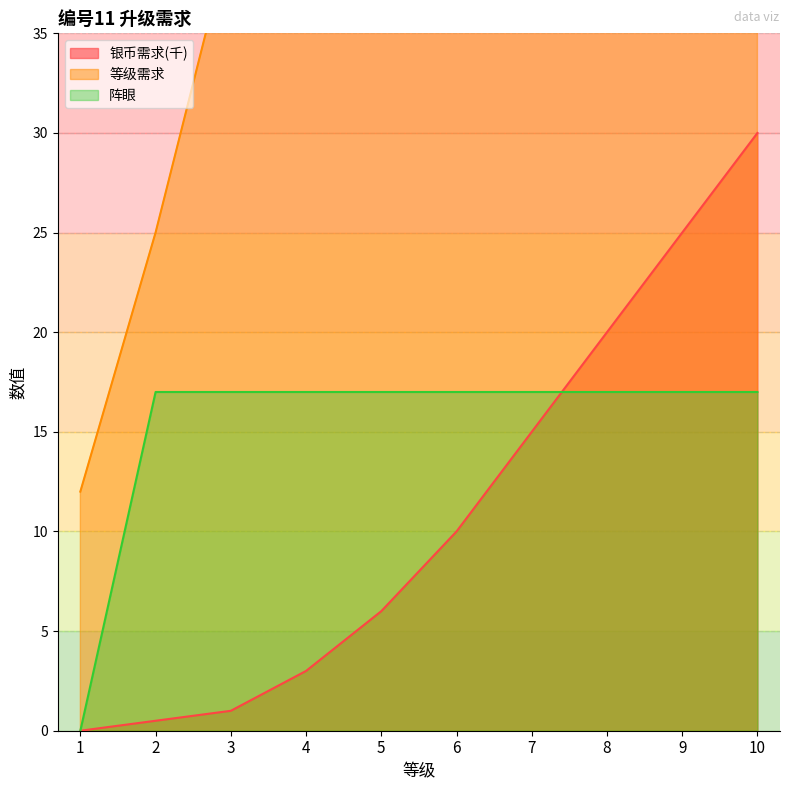

What is the sum of all 等级需求 values?

637.0